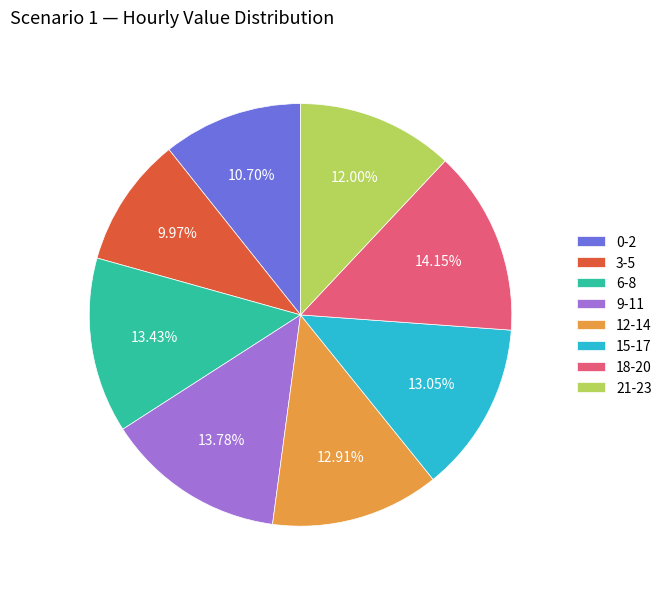

Approximately how many times larger is the value at 18-20 compared to 15-17?

1.1